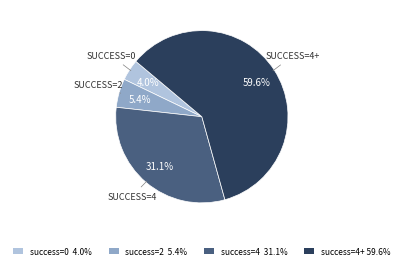

Is there any slice that represents more than half of the pie?

Yes